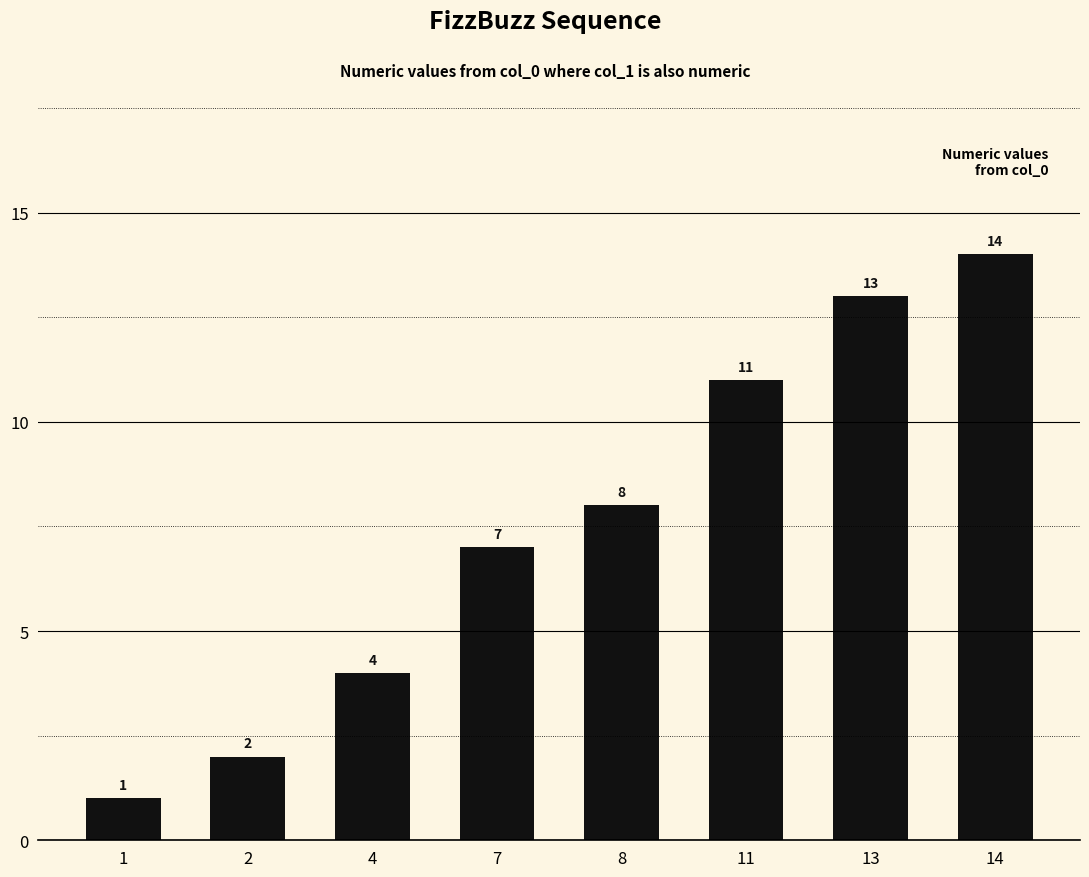

What is the difference between the values at 7 and 11?

4